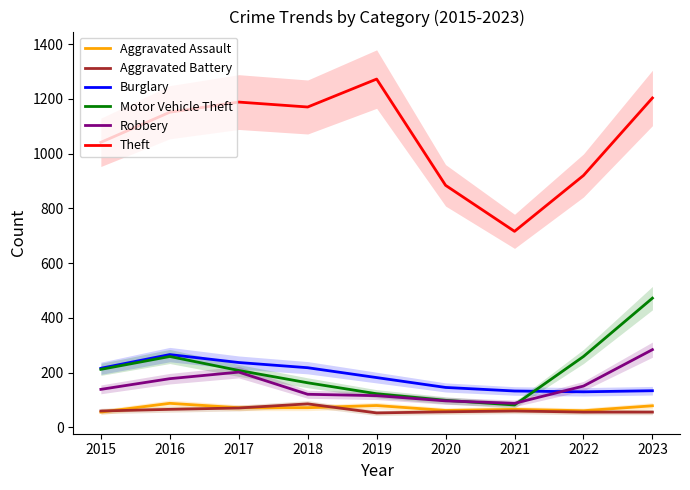

True or false: Theft and Burglary intersect in this chart.

False